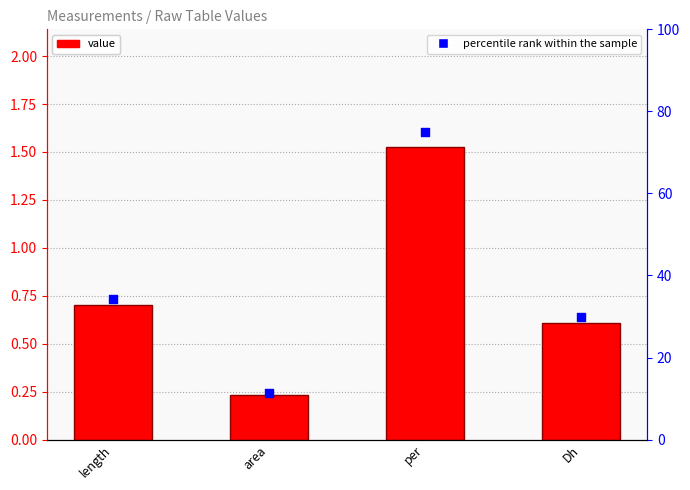

Which series has the largest Y range (max minus min)?

percentile rank within the sample